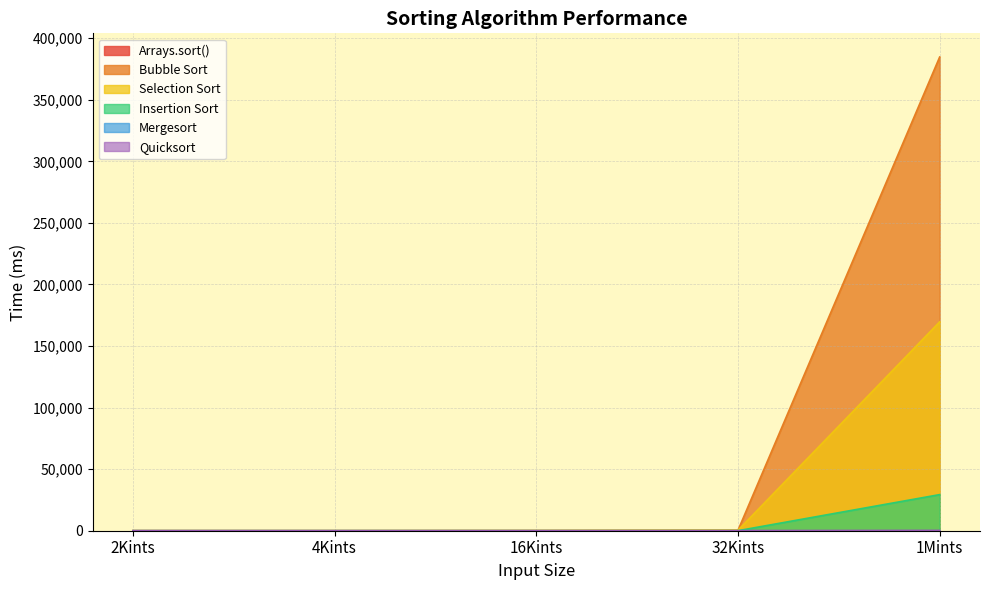

The value of Quicksort at 2Kints is 1. True or false?

True